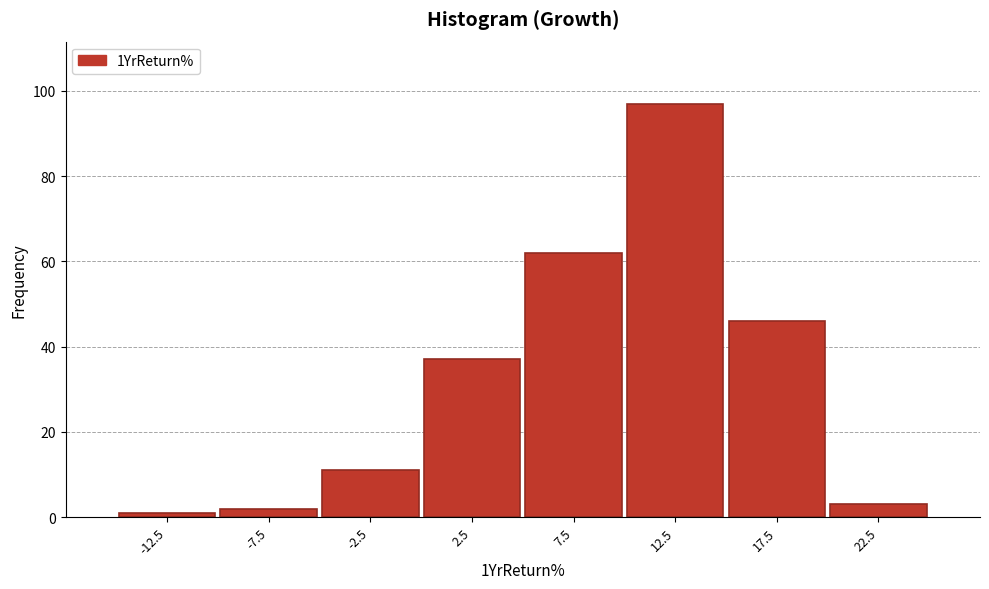

Reading right to left, extract all data points from this chart.

22.5=3	17.5=46	12.5=97	7.5=62	2.5=37	-2.5=11	-7.5=2	-12.5=1